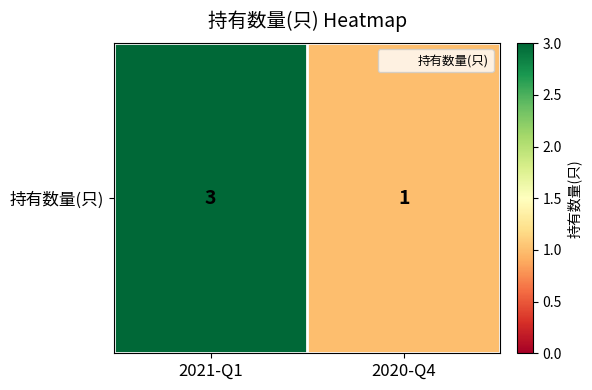

What is the greatest value displayed?

3